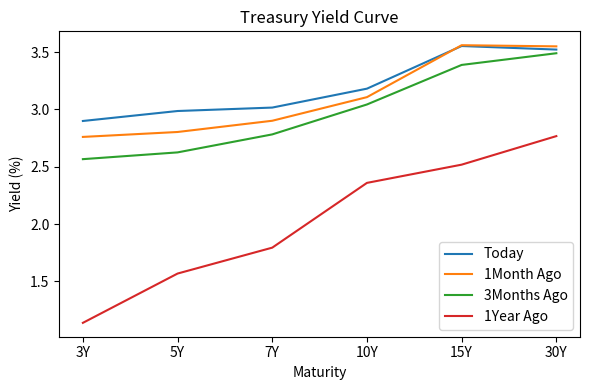

The 3Months Ago series shows 3.9 at 3Y. True or false?

False